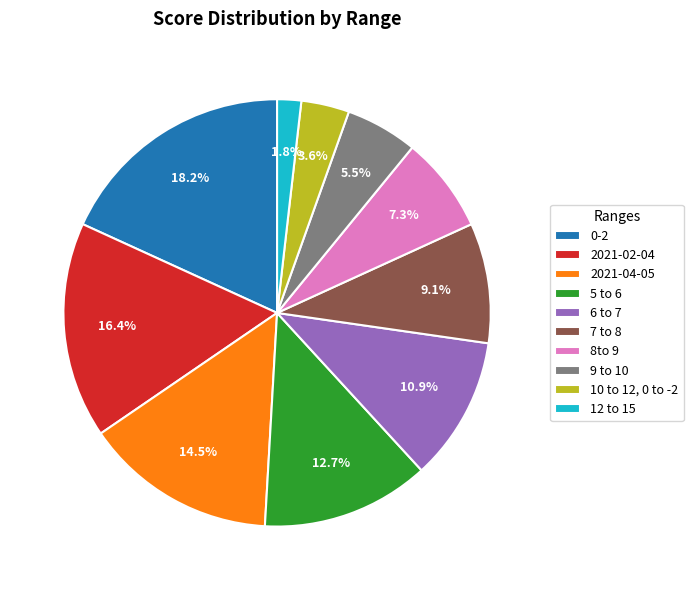

Is 9 to 10 the majority of the pie?

No